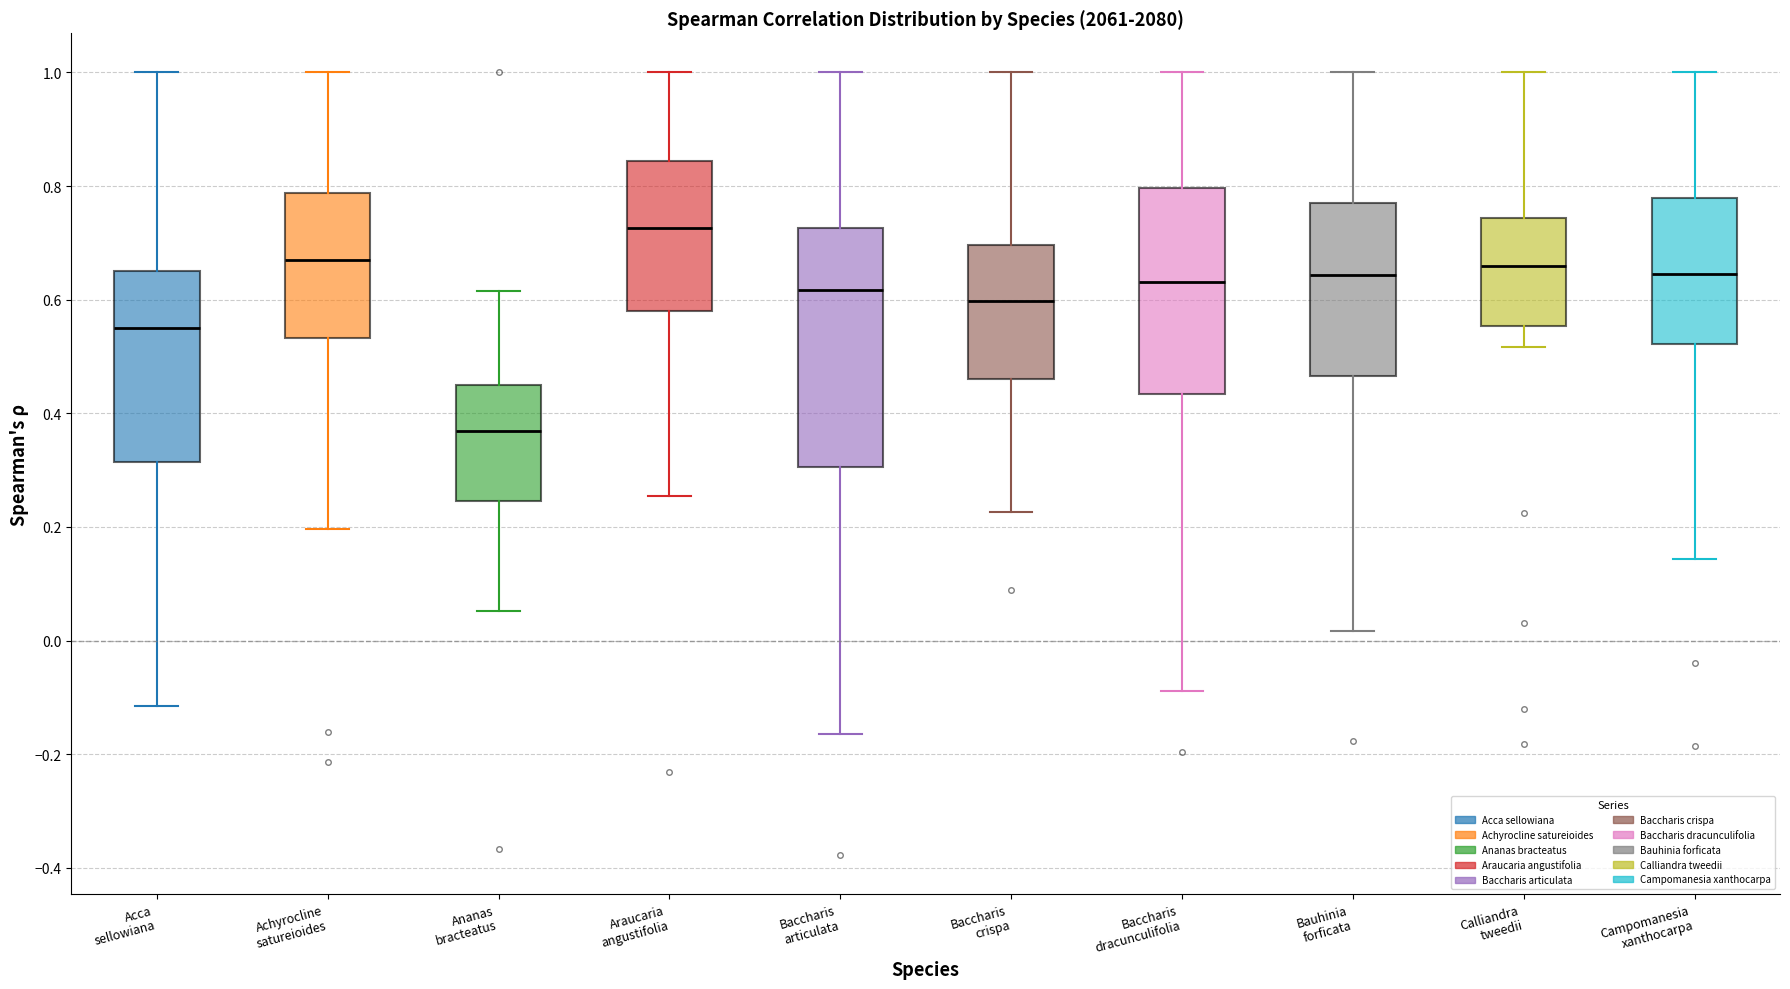

Comparing the boxes themselves (not the whiskers), which one is the tallest?

Baccharis articulata